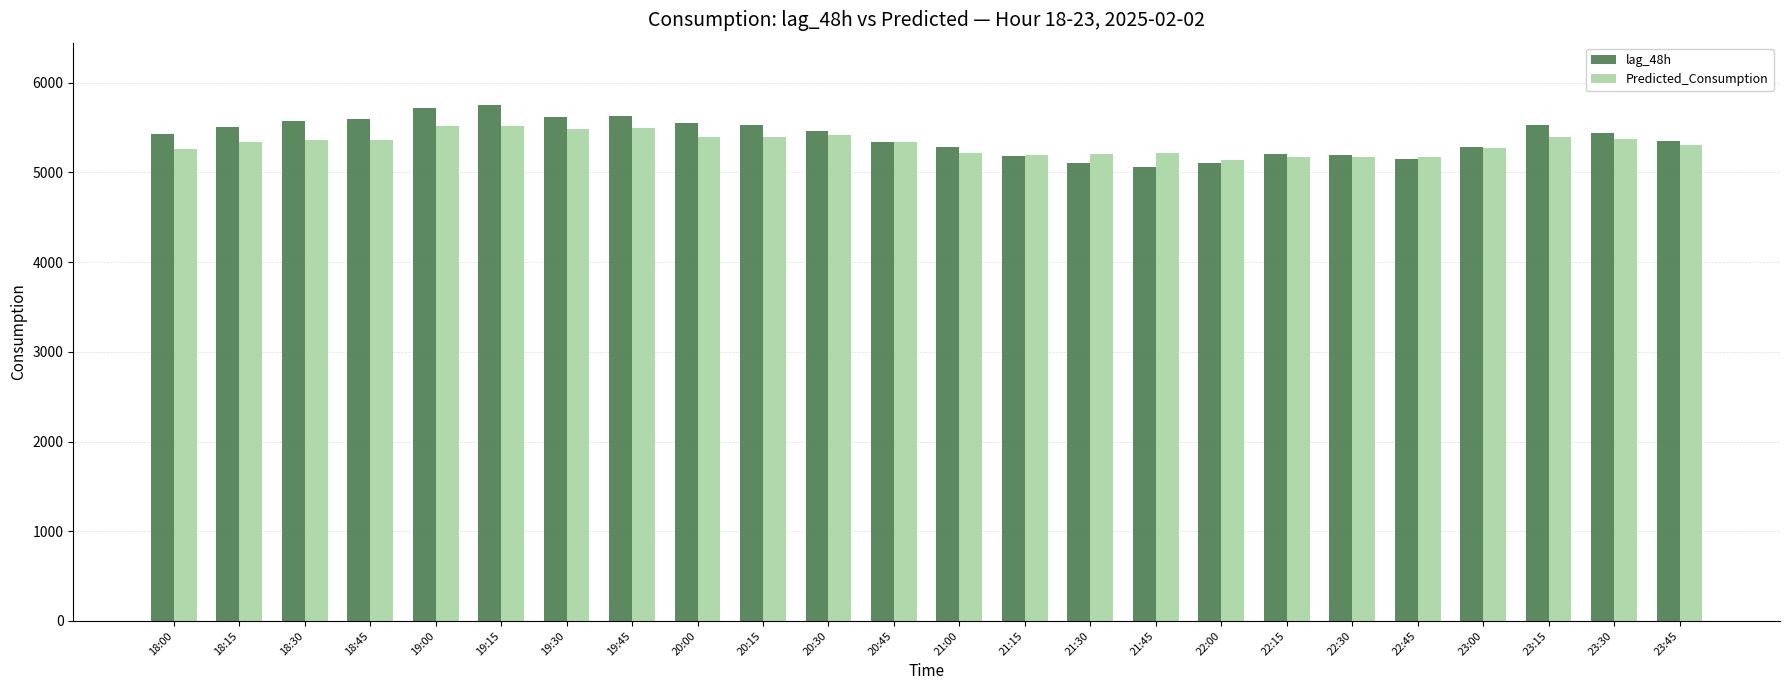

How many values in the lag_48h series are below 5435?

12